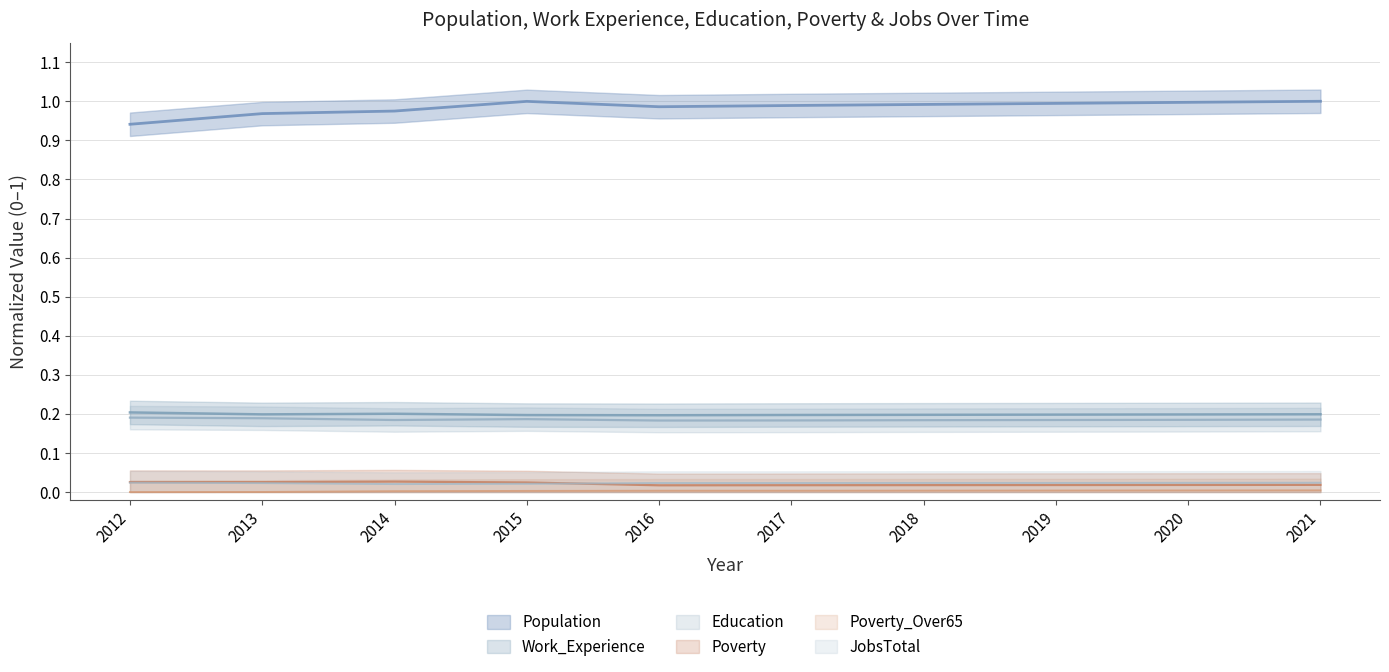

How many series are shown in this chart?

6